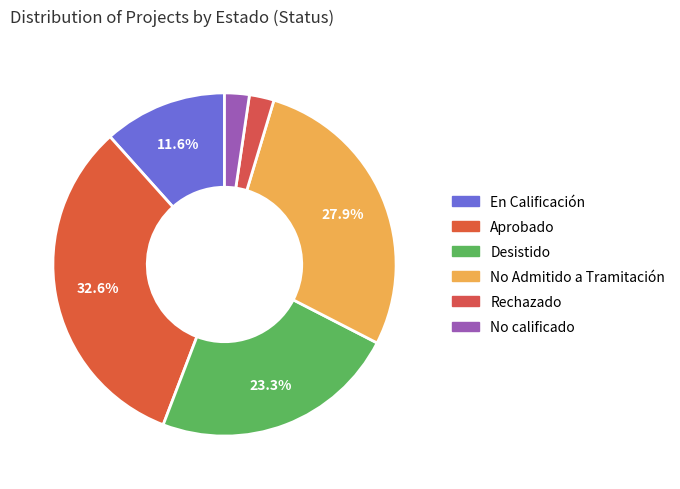

Count the number of slices in the pie.

6